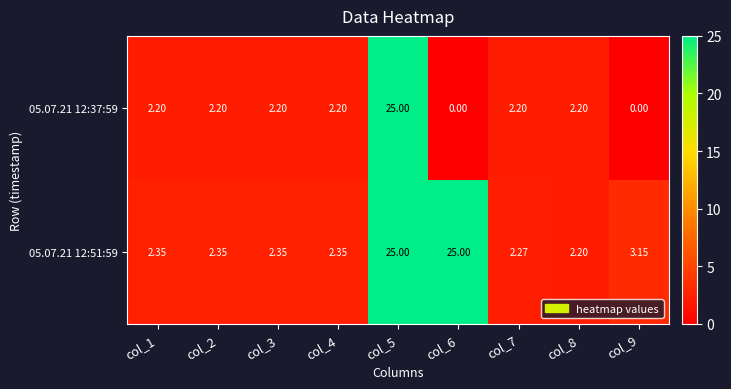

Is the value of 05.07.21 12:51:59 at col_3 greater than the value of 05.07.21 12:37:59 at col_1?

Yes